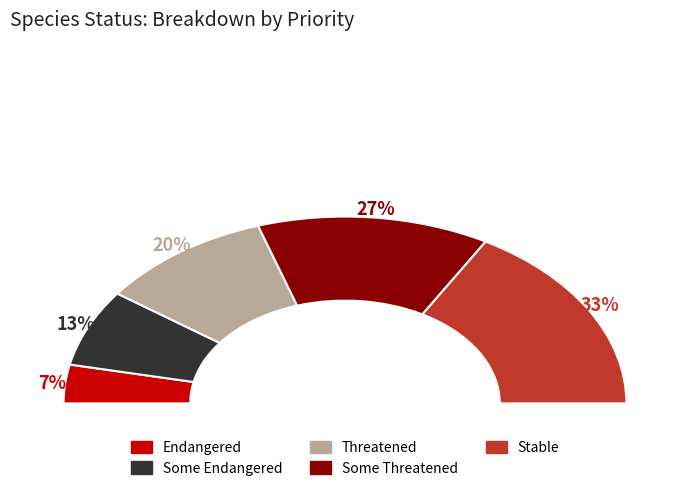

What is the smallest slice in the pie chart?

Endangered